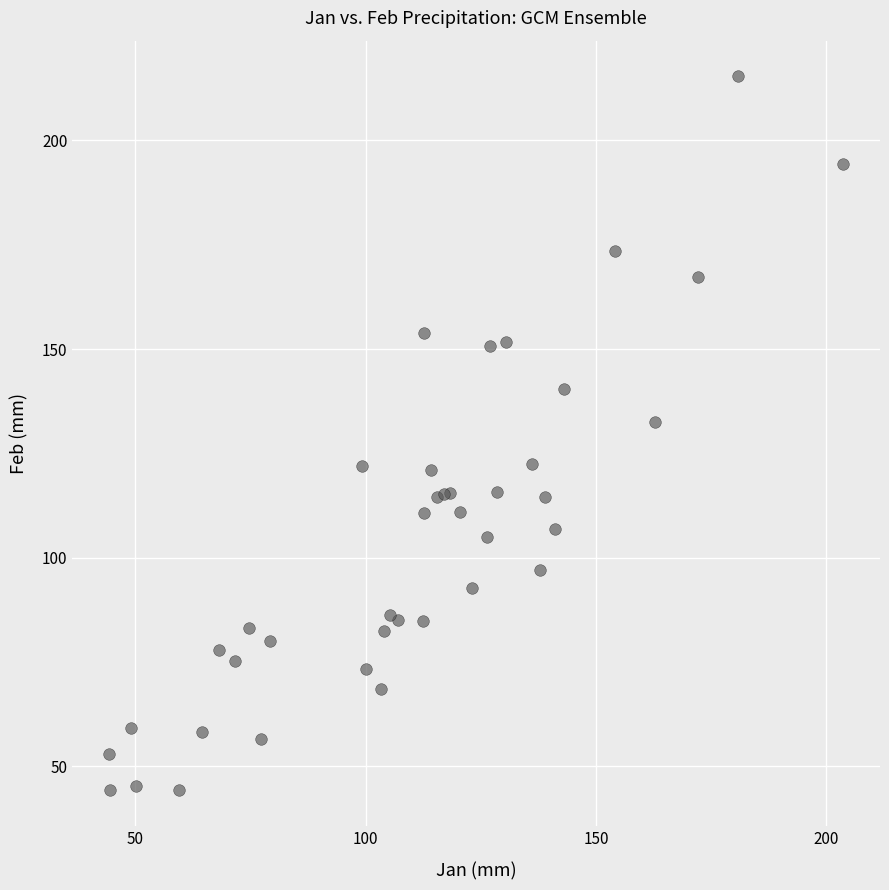

What Y value in the scatter plot is closest to 129?

132.6